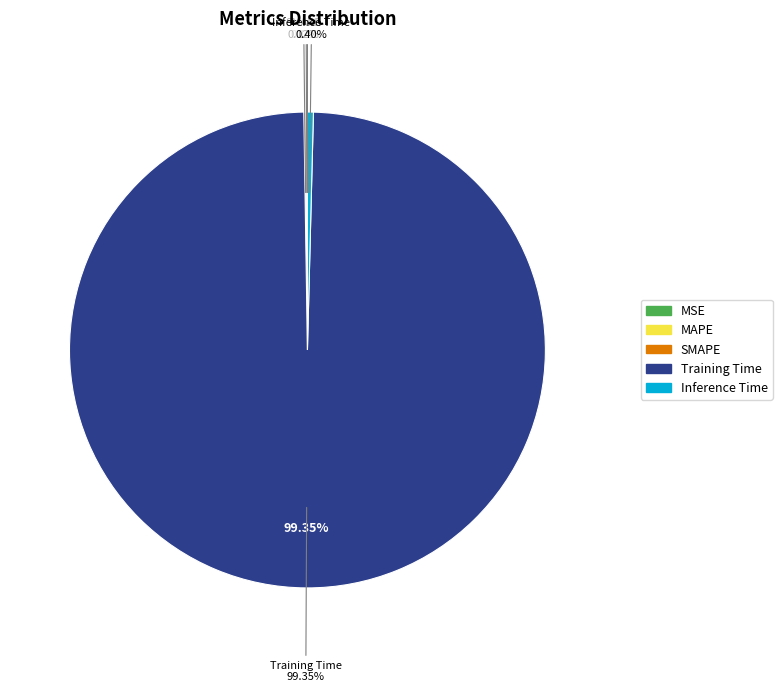

Count the number of slices in the pie.

5